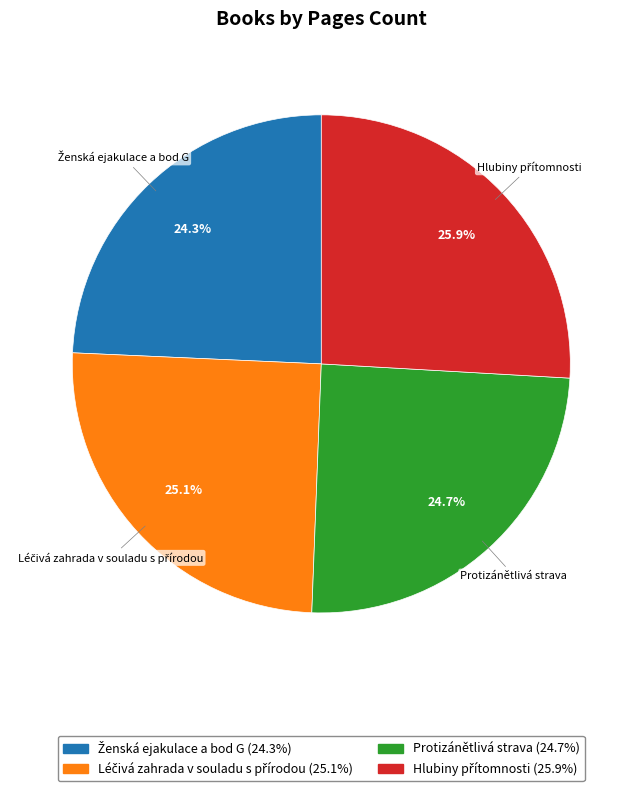

What portion of the pie excludes Protizánětlivá strava?

75.3%